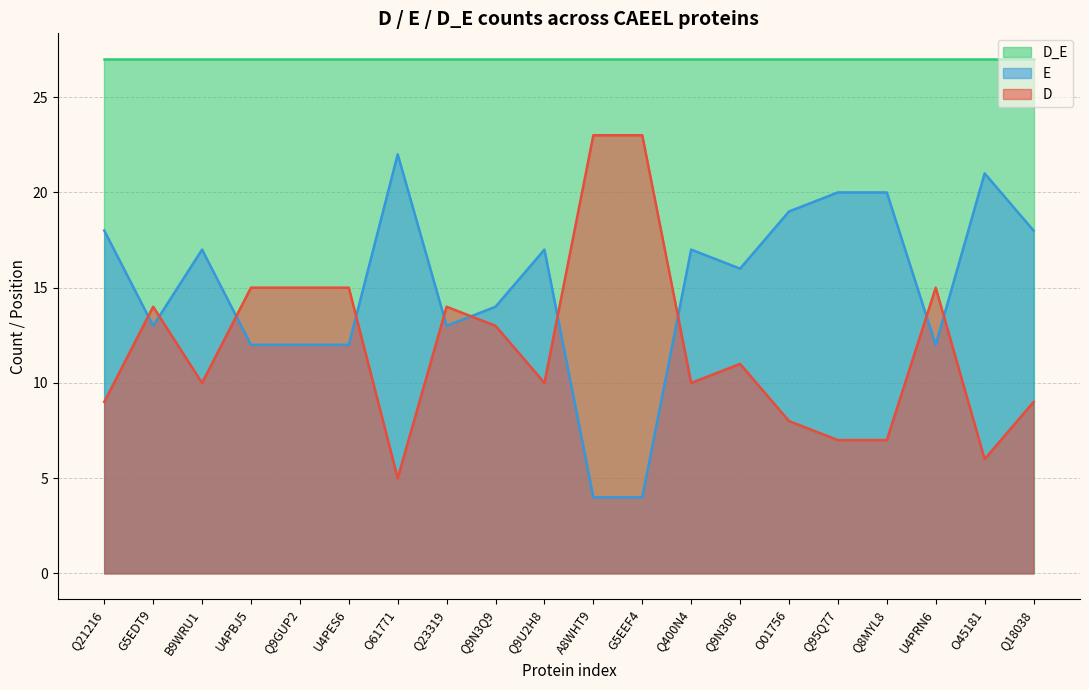

Which has a higher value, Q18038 or Q9N3Q9?

Q18038